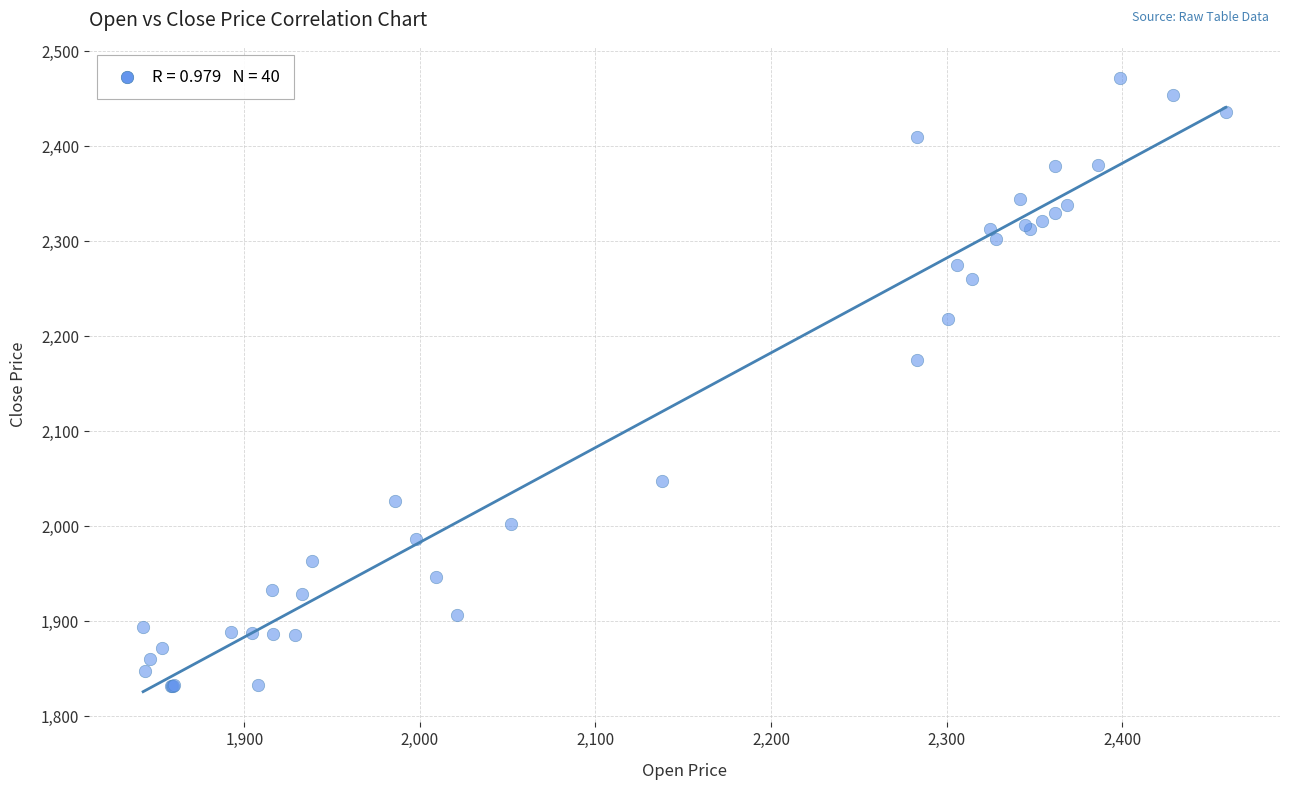

What Y value in the scatter plot is closest to 2152?

2174.5